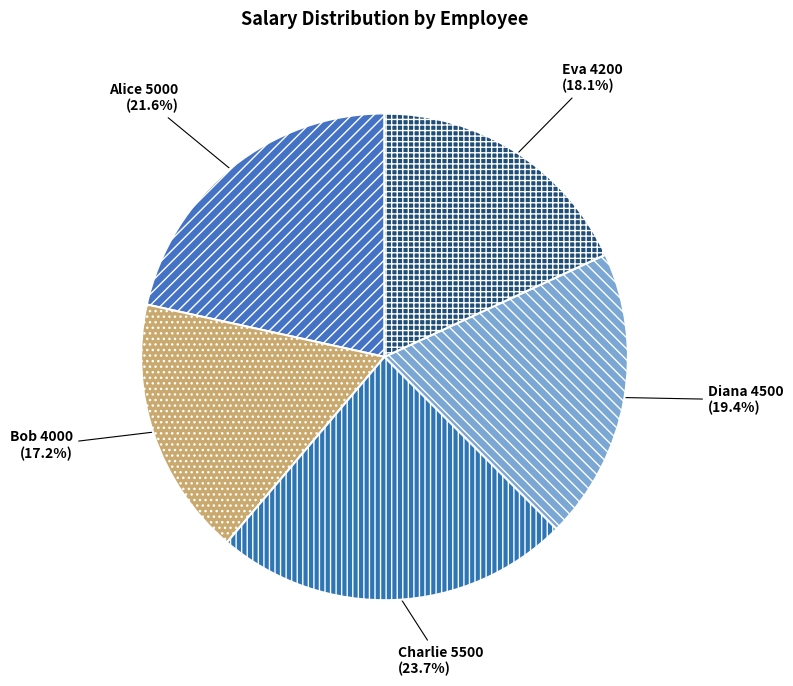

How many slices are in this pie chart?

5